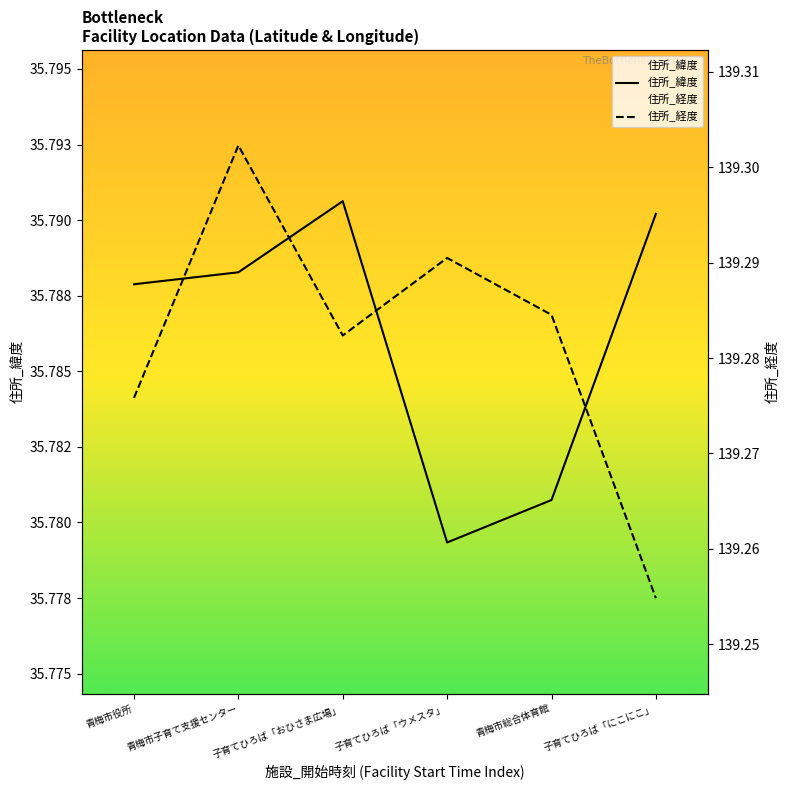

What is the sum of the 住所_緯度 values at 子育てひろば「にこにこ」 and 青梅市役所?

71.6